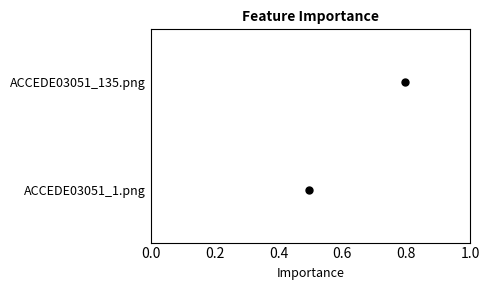

Reading bottom to top, list all the values displayed in this chart.

0.5	0.8